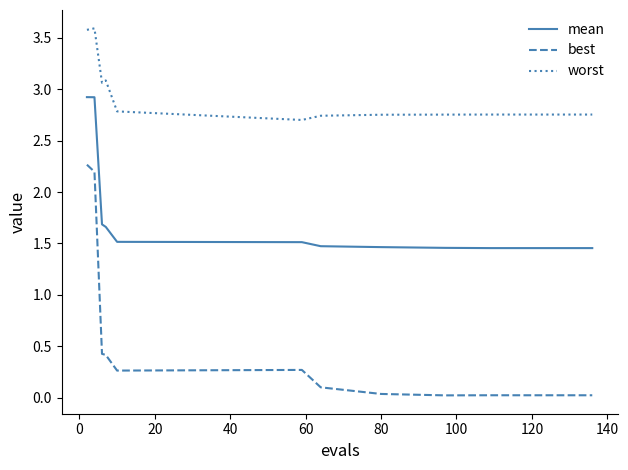

Which series has the largest range (max minus min)?

best